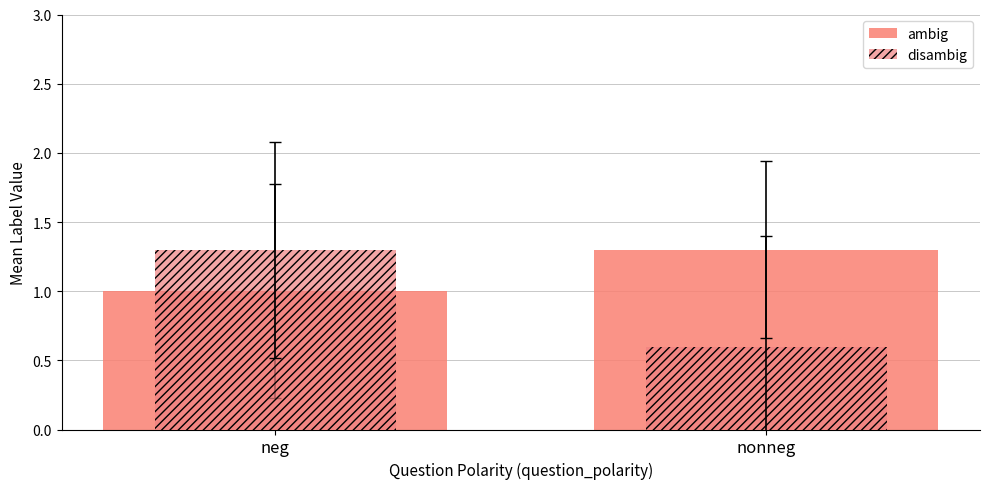

What is the difference between the ambig values at nonneg and neg?

0.3